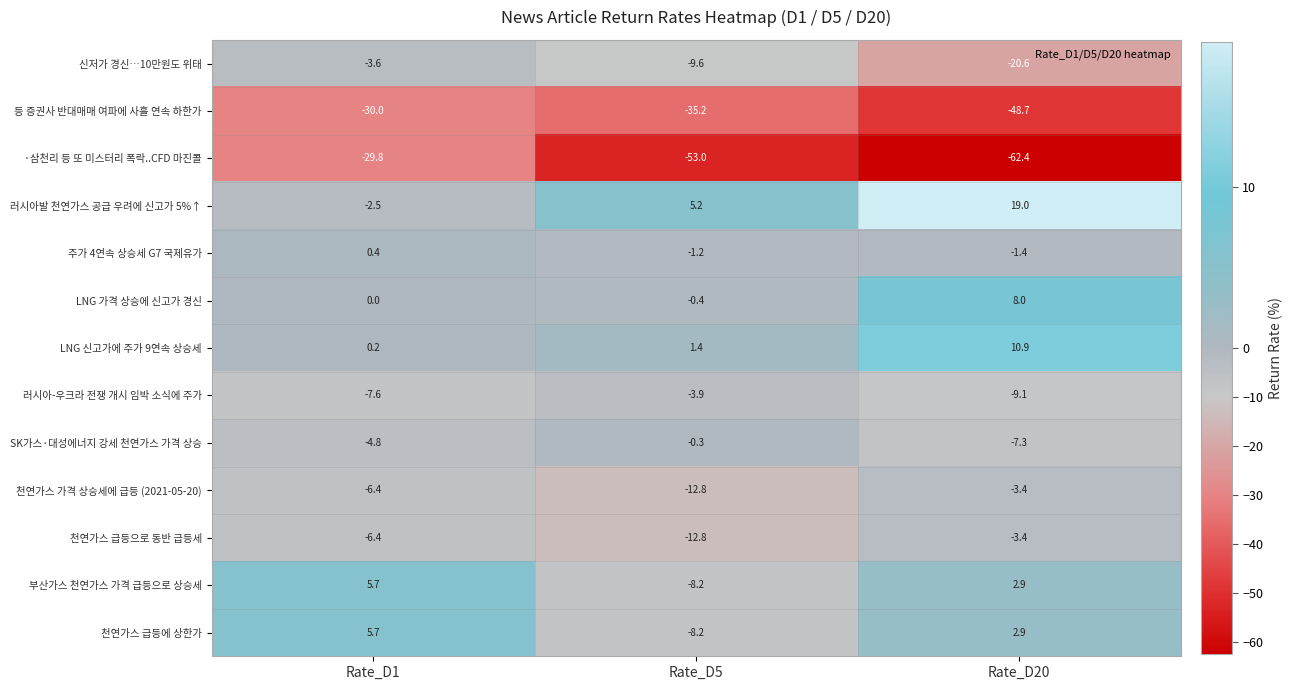

Which category has the lowest value in the LNG 가격 상승에 신고가 경신 series?

Rate_D5